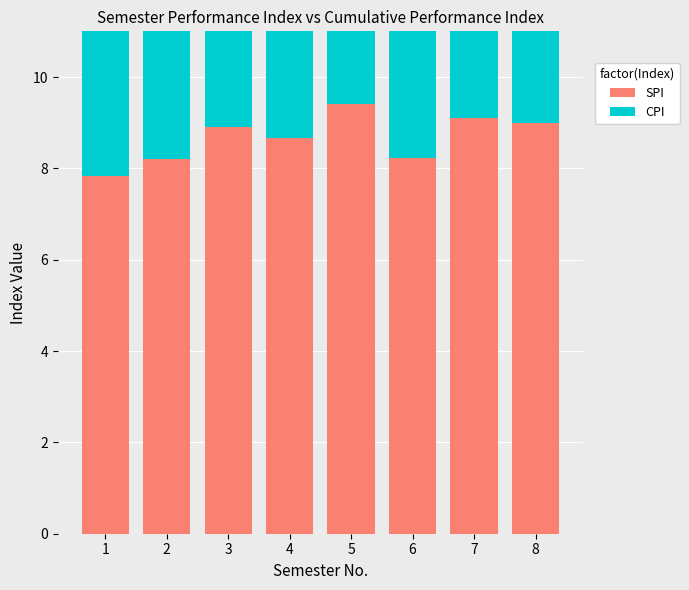

Reading left to right, list all the values displayed in this chart.

SPI: 7.8	8.2	8.9	8.7	9.4	8.2	9.1	9.0
CPI: 7.8	8.0	8.3	8.4	8.6	8.5	8.6	8.7